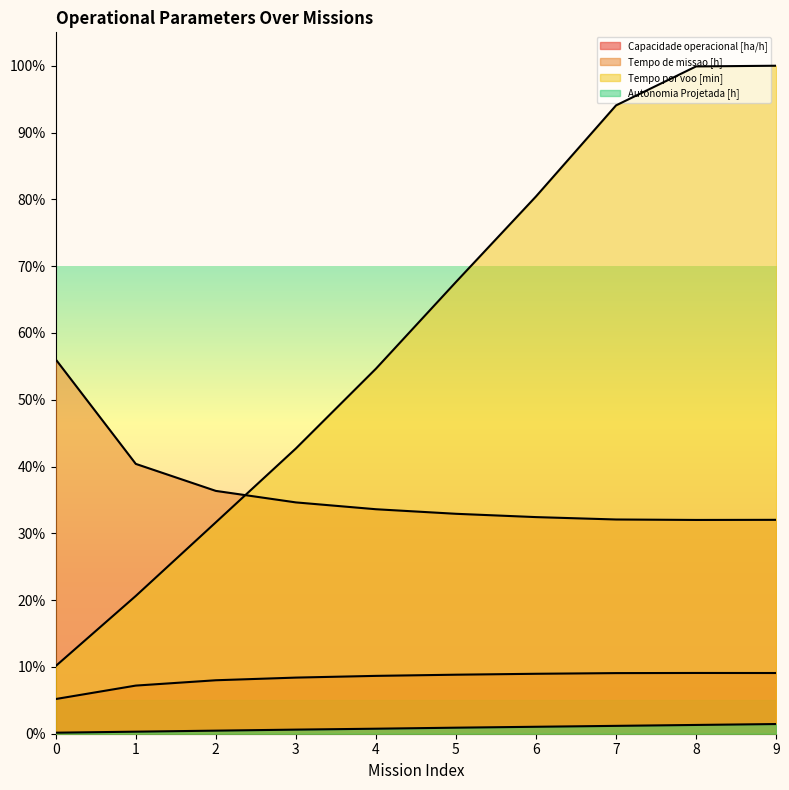

Between 1 and 2, which series saw the biggest shift?

Tempo por voo [min]